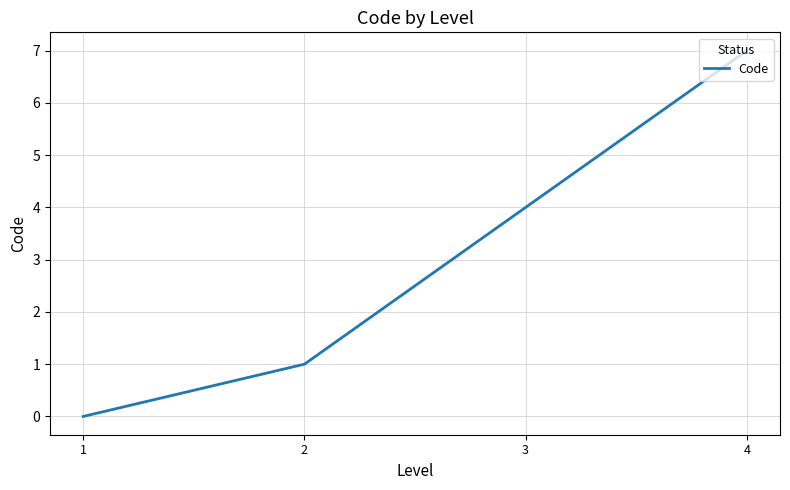

What is the greatest value displayed?

7